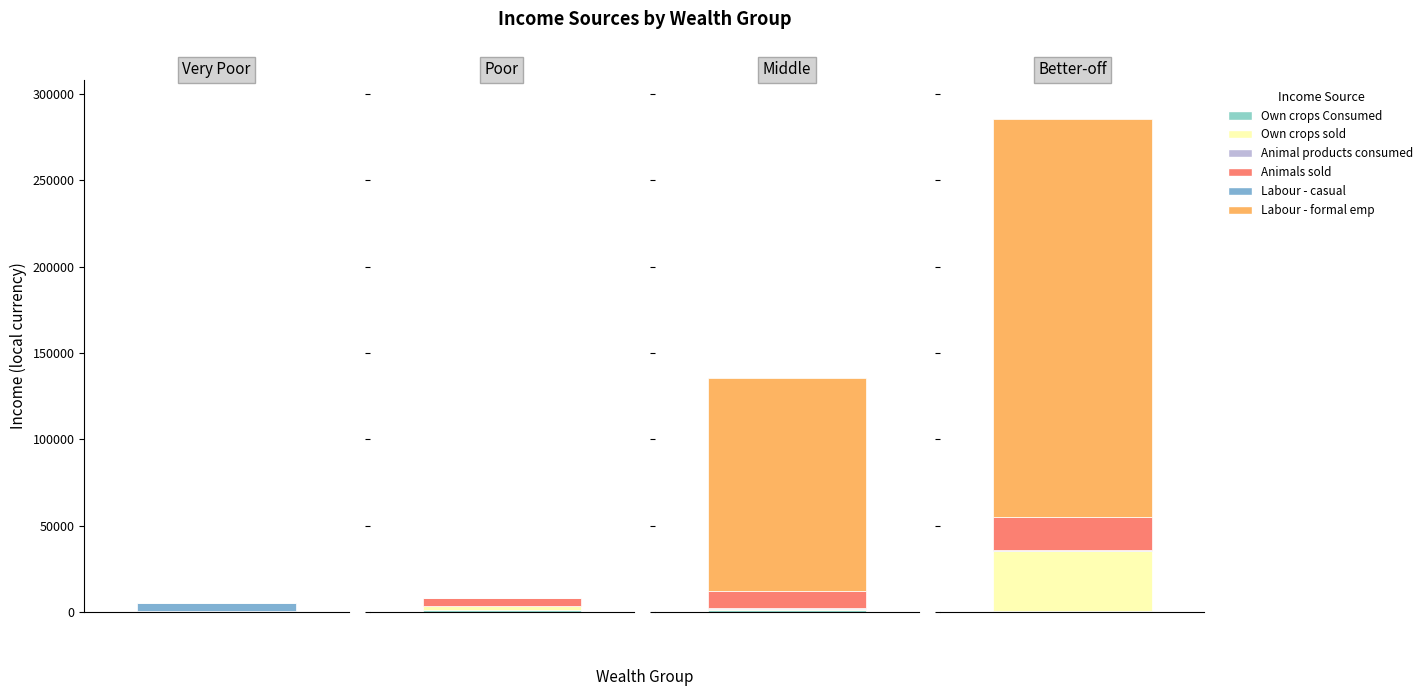

List the labels in order of Own crops sold value, largest first.

Better-off, Poor, Middle, Very Poor